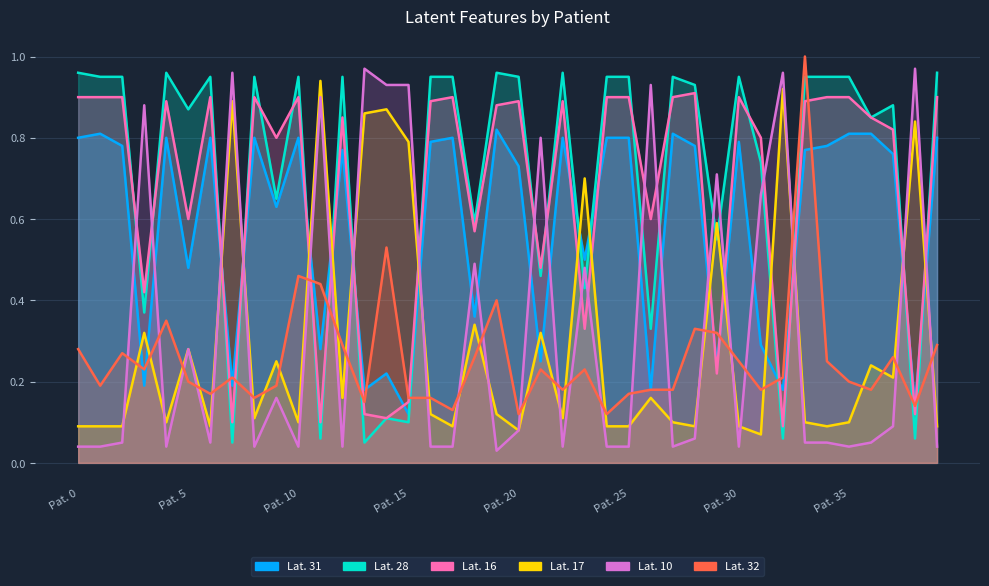

True or false: Lat. 32 has more than 0 points higher than both neighbors.

True